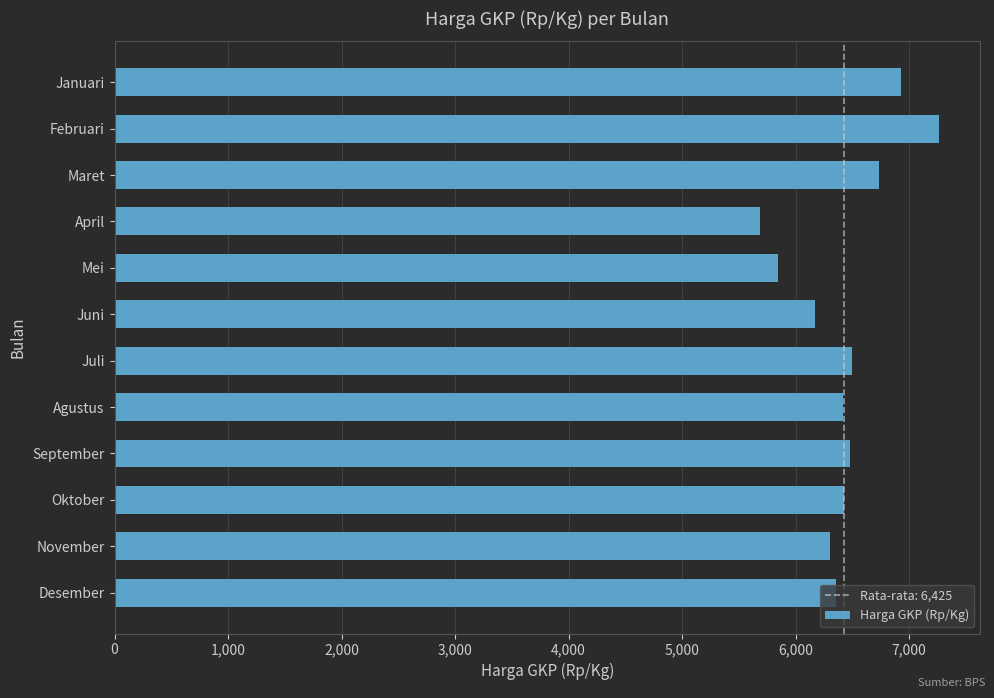

What is the maximum value shown in the chart?

7261.4